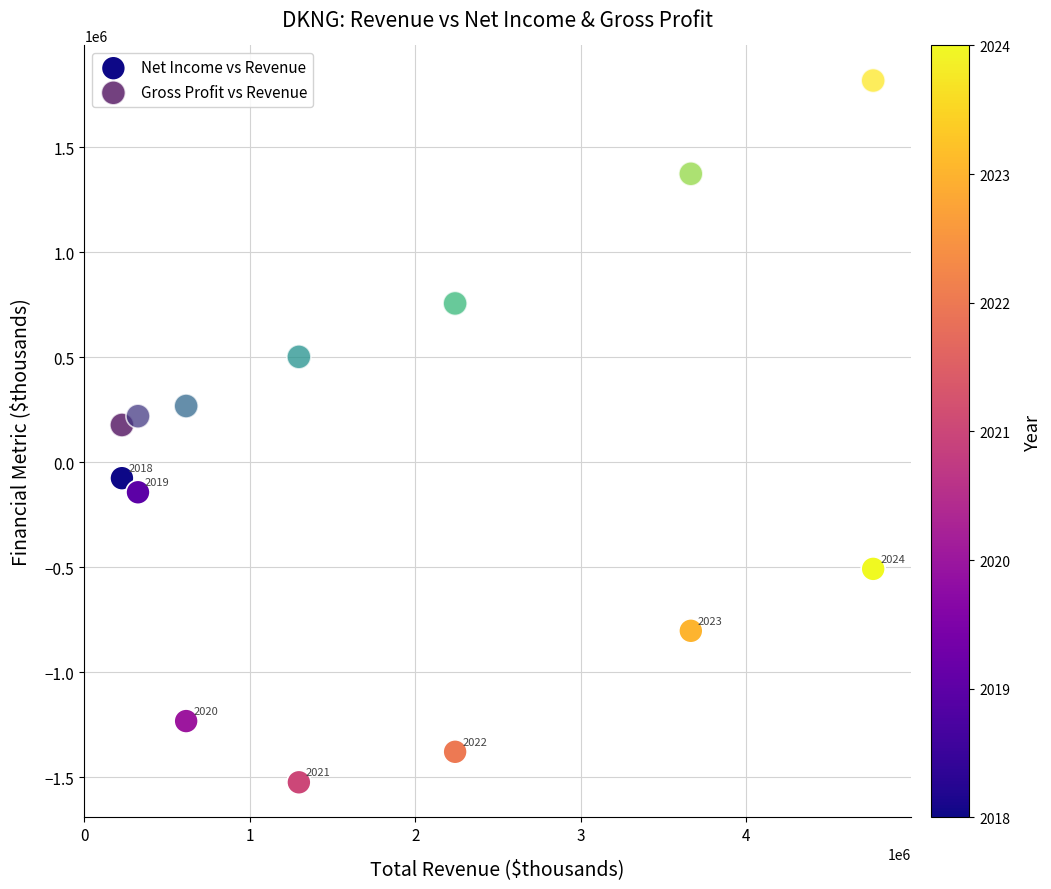

Which series contains the lowest Y value?

Net Income vs Revenue